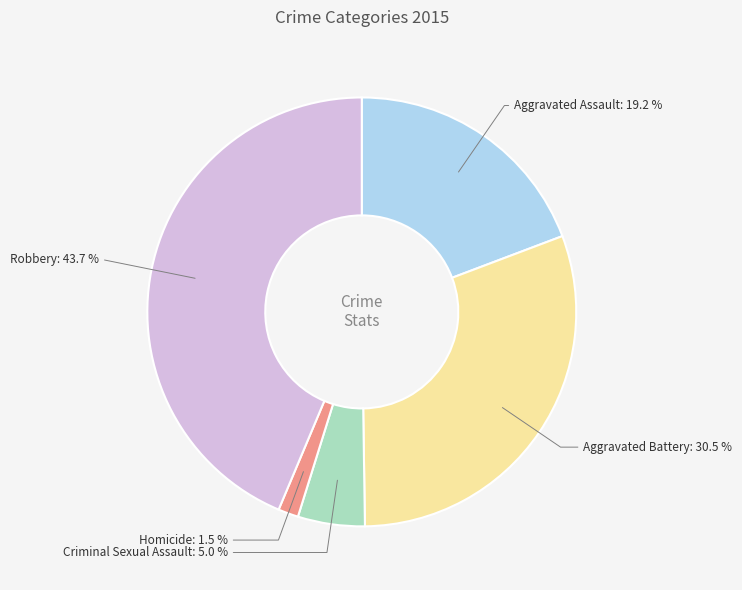

Is there a majority slice in this chart?

No